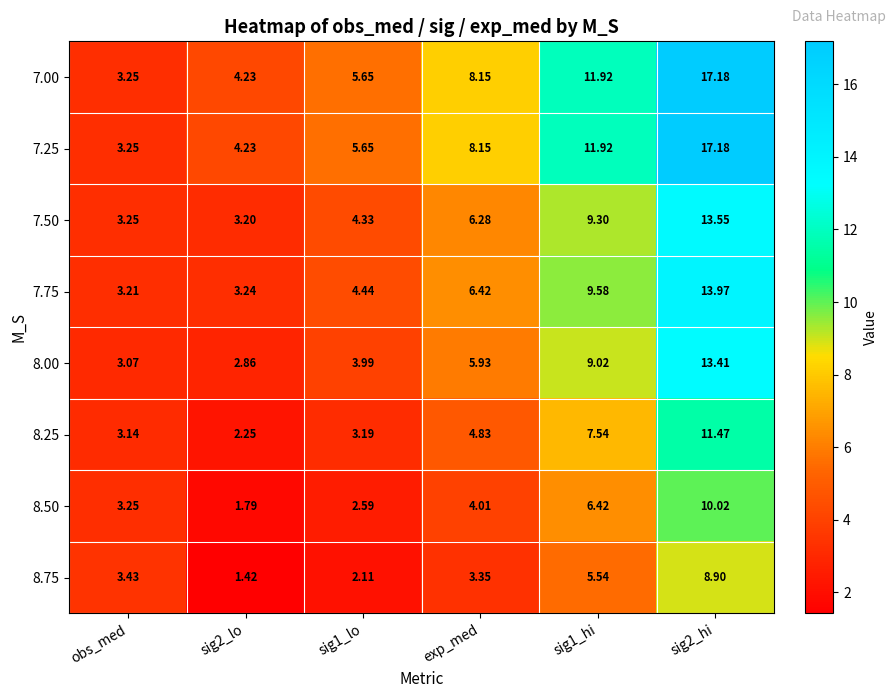

Is the value of 8.50 at exp_med greater than the value of 8.75 at sig2_hi?

No